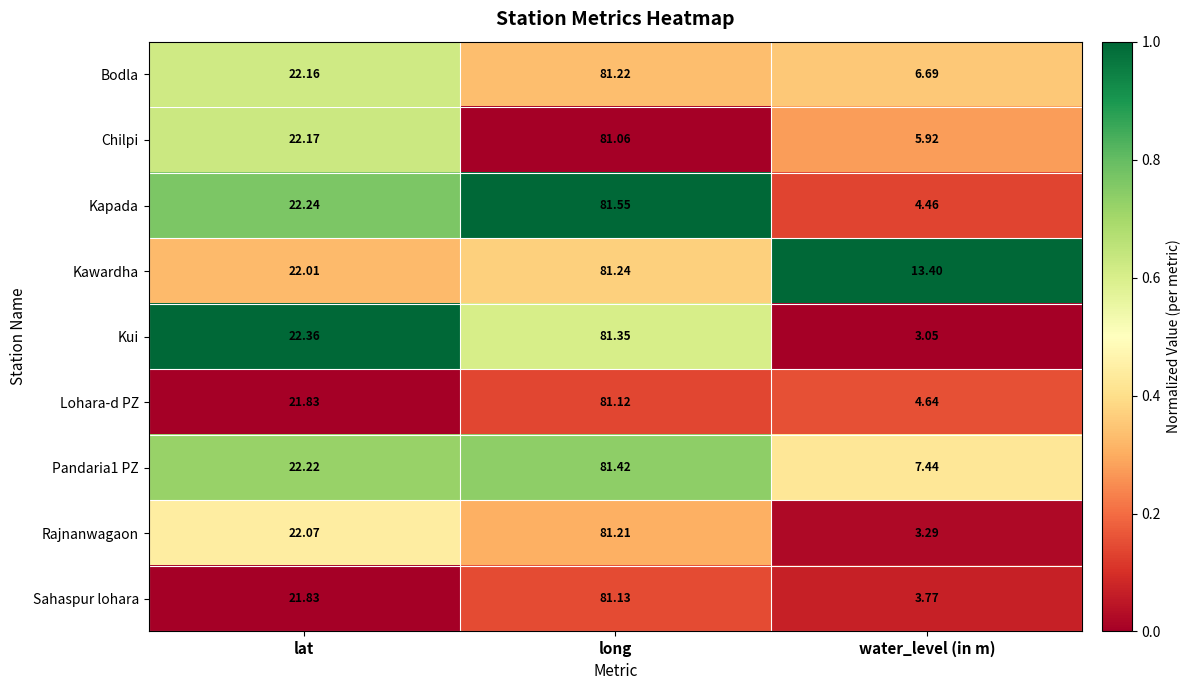

At which label does Chilpi first exceed 22?

lat